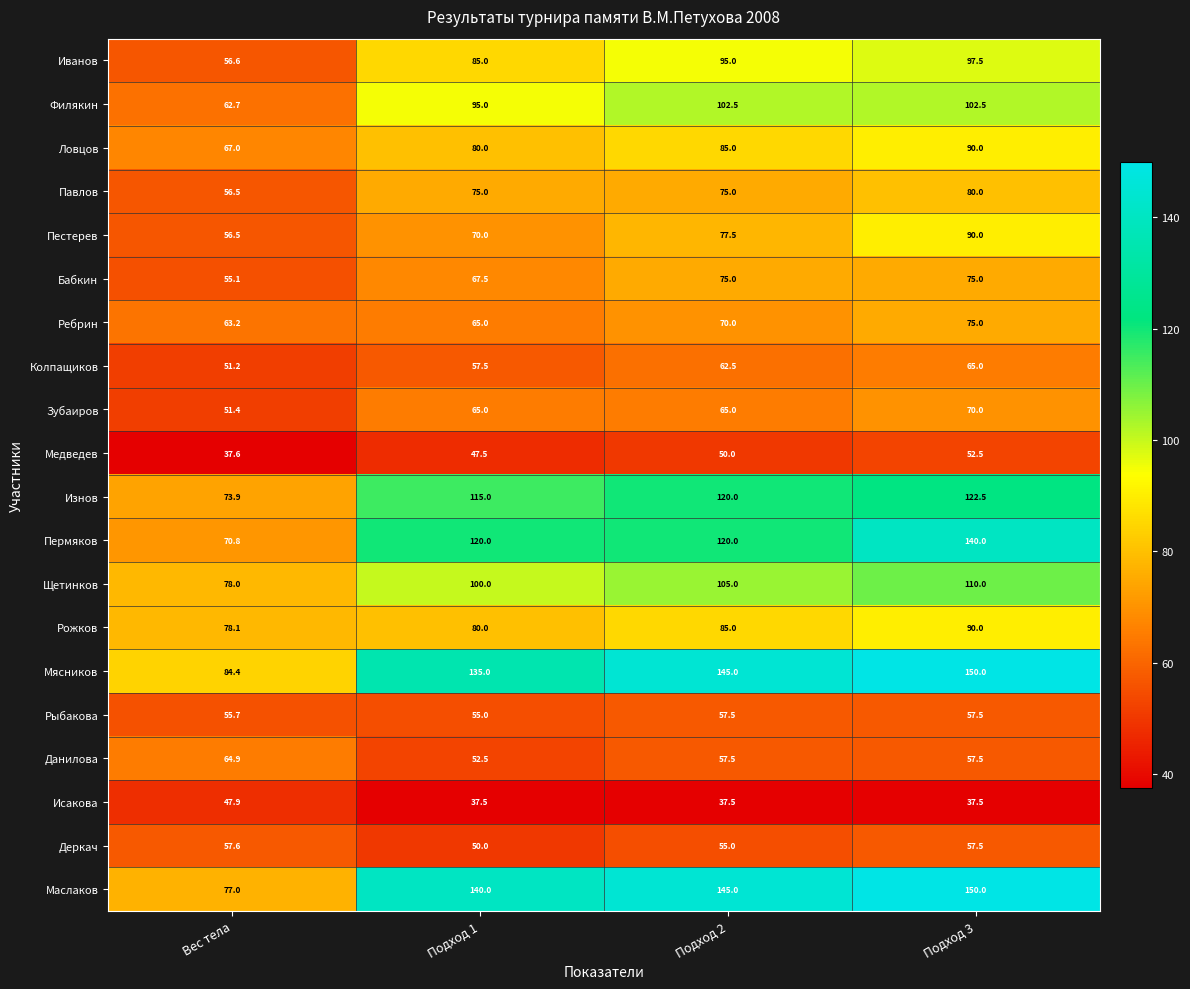

Is it true that Ловцов equals 19.2 at Подход 2?

False